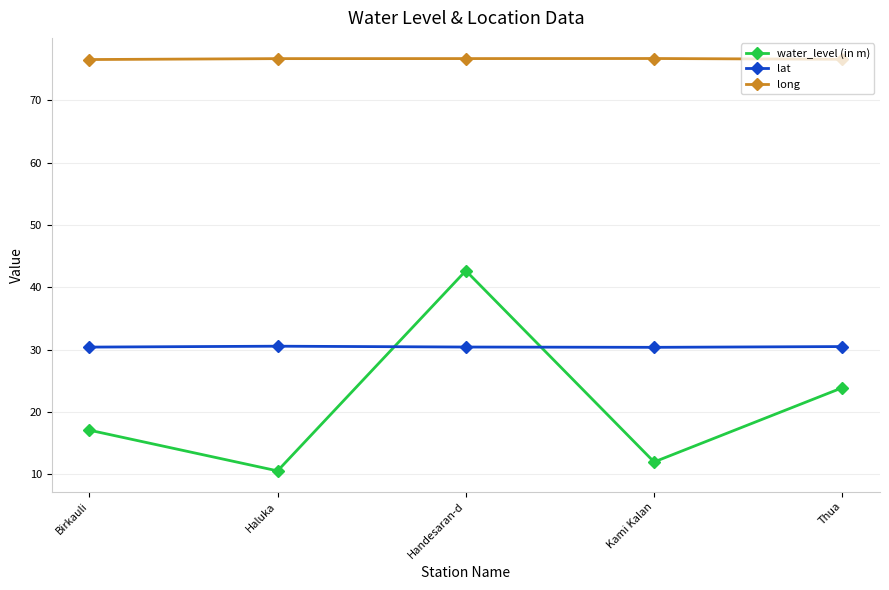

Between Kami Kalan and Thua, which series saw the biggest shift?

water_level (in m)